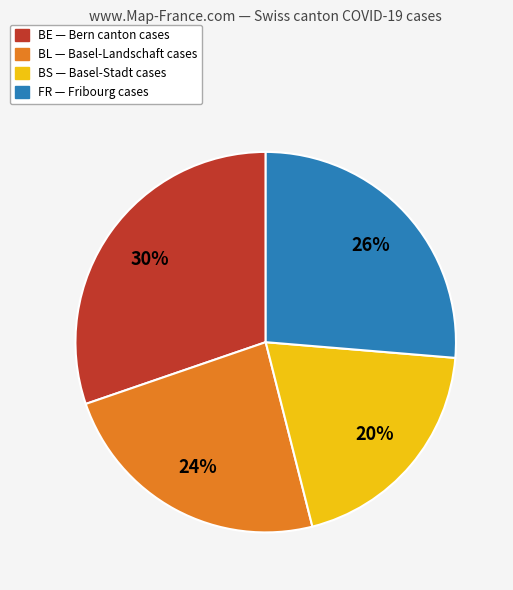

To the nearest percent, what is the average slice percentage?

25%